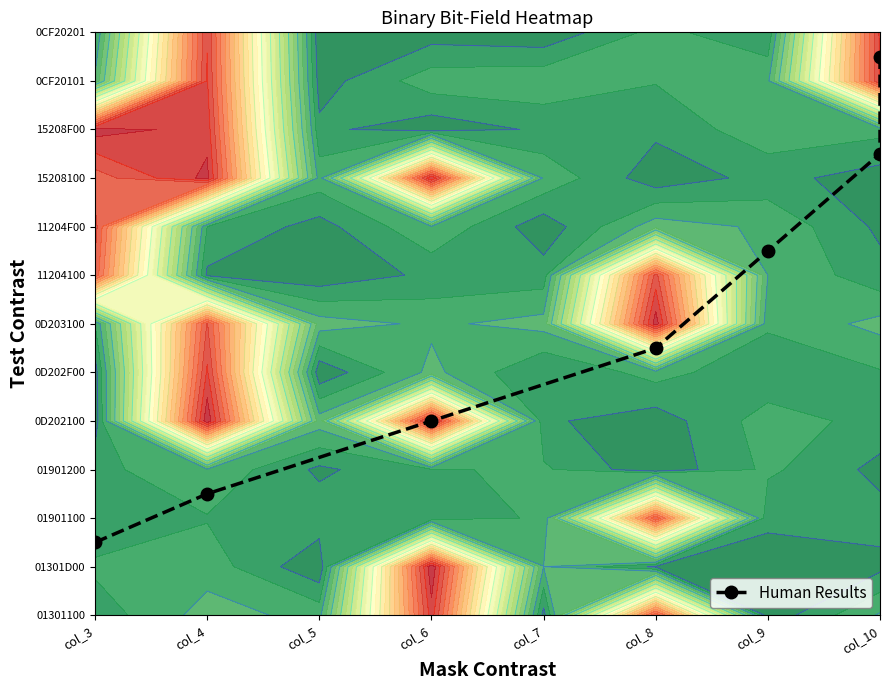

Reading left to right, list all the values displayed in this chart.

1.5	2.5	4.0	5.5	7.5	9.5	11.5